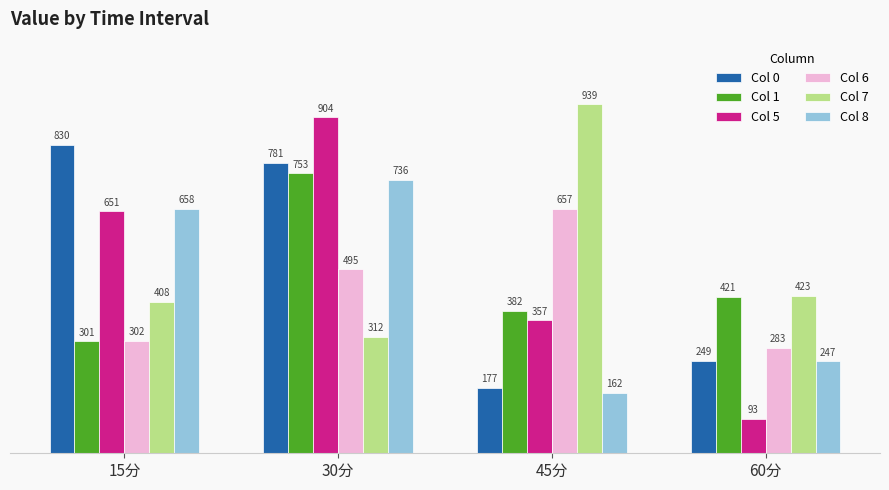

What is the minimum value shown in the chart?

93.3